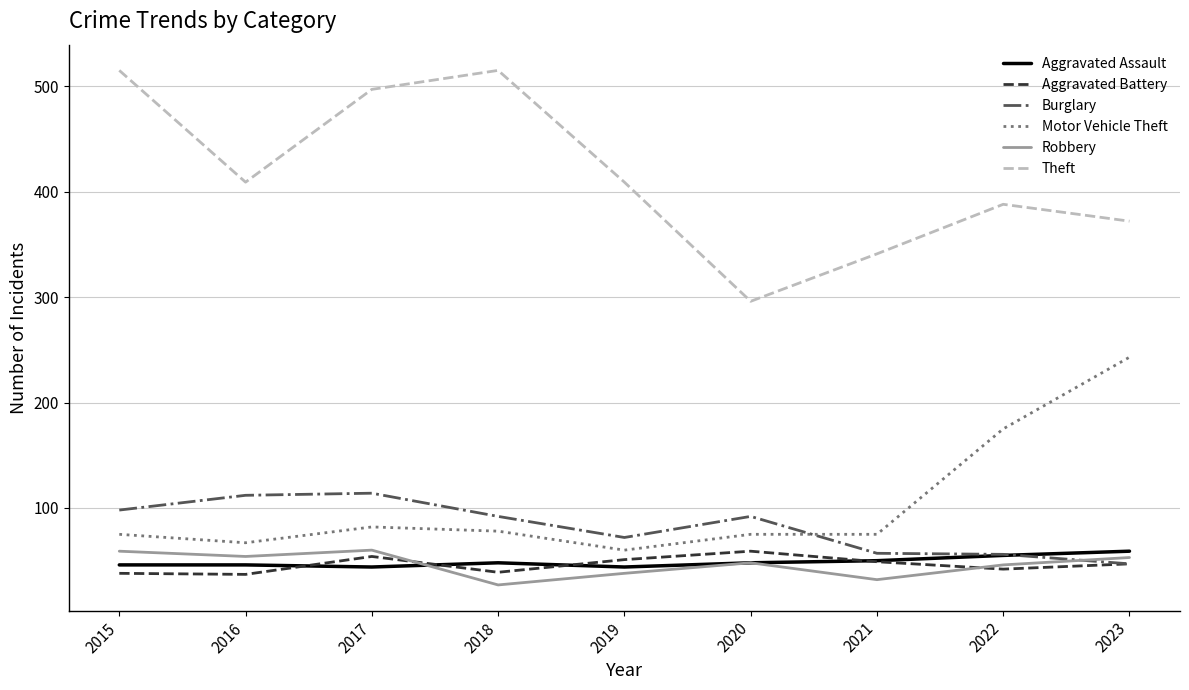

What is the total value across all series at 2021?

604